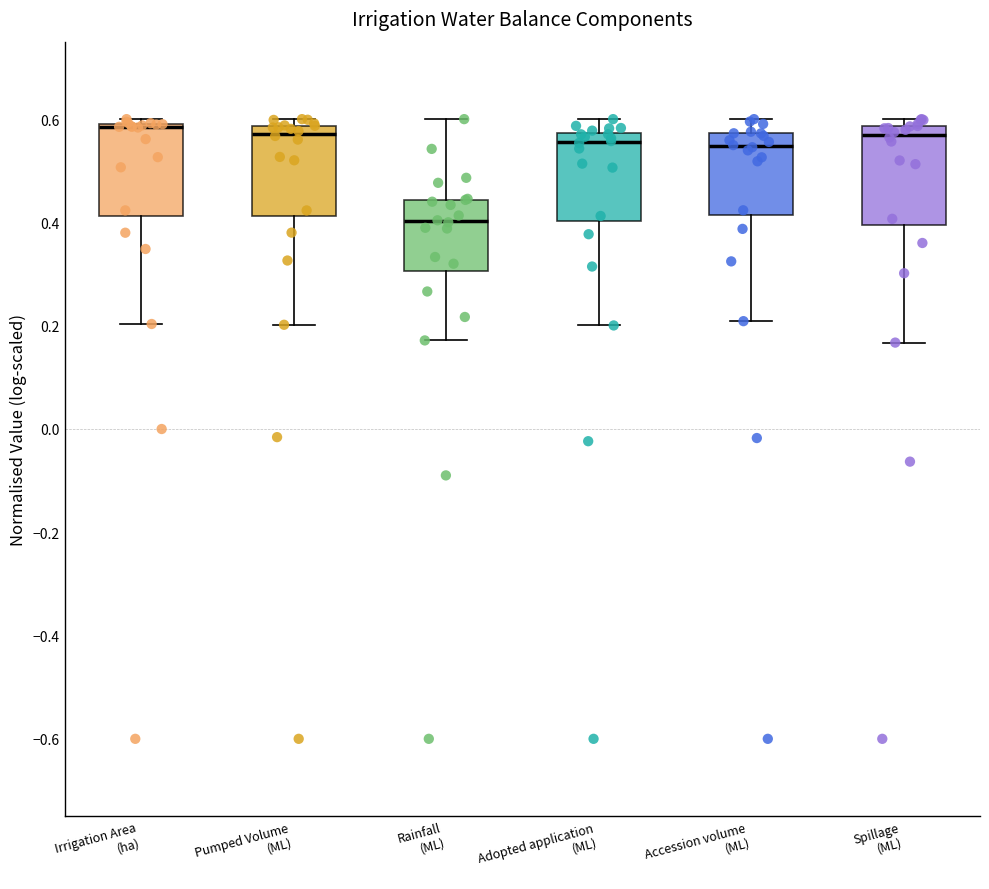

Where does the upper whisker of the box for Rainfall (ML) end on the y-axis? The values are not printed on the chart, so give them approximately, as read against the axis.

0.60